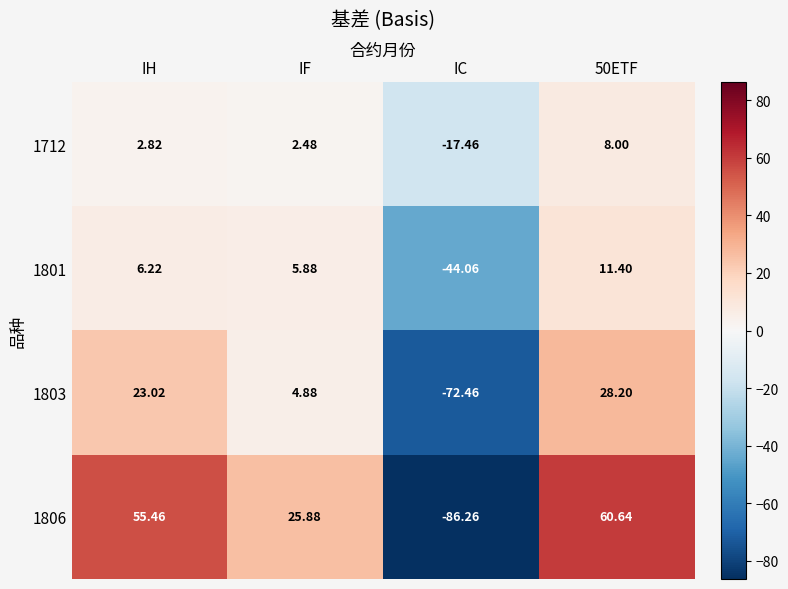

Is the value of 1806 at IH greater than the value of 1801 at IH?

Yes